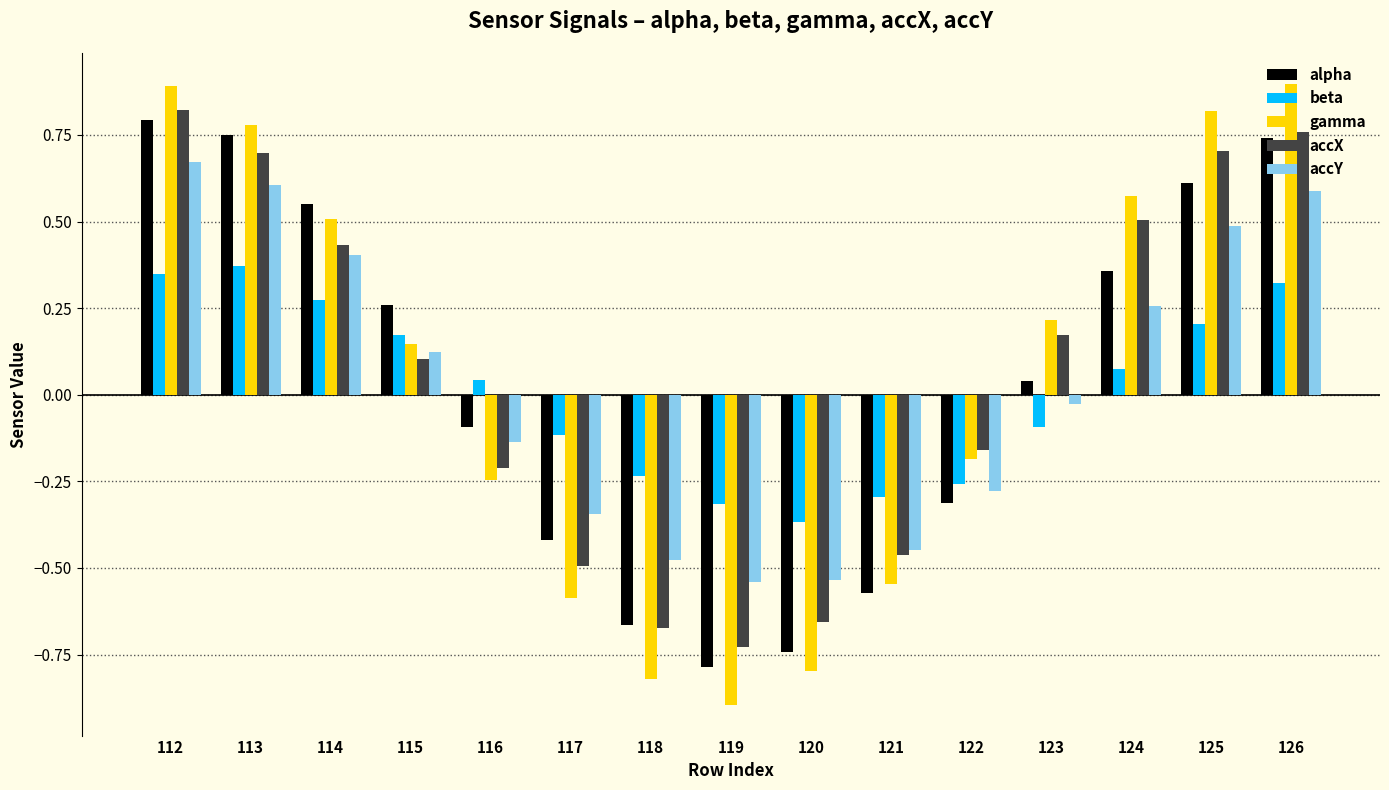

Which label corresponds to the smallest value in the chart?

119